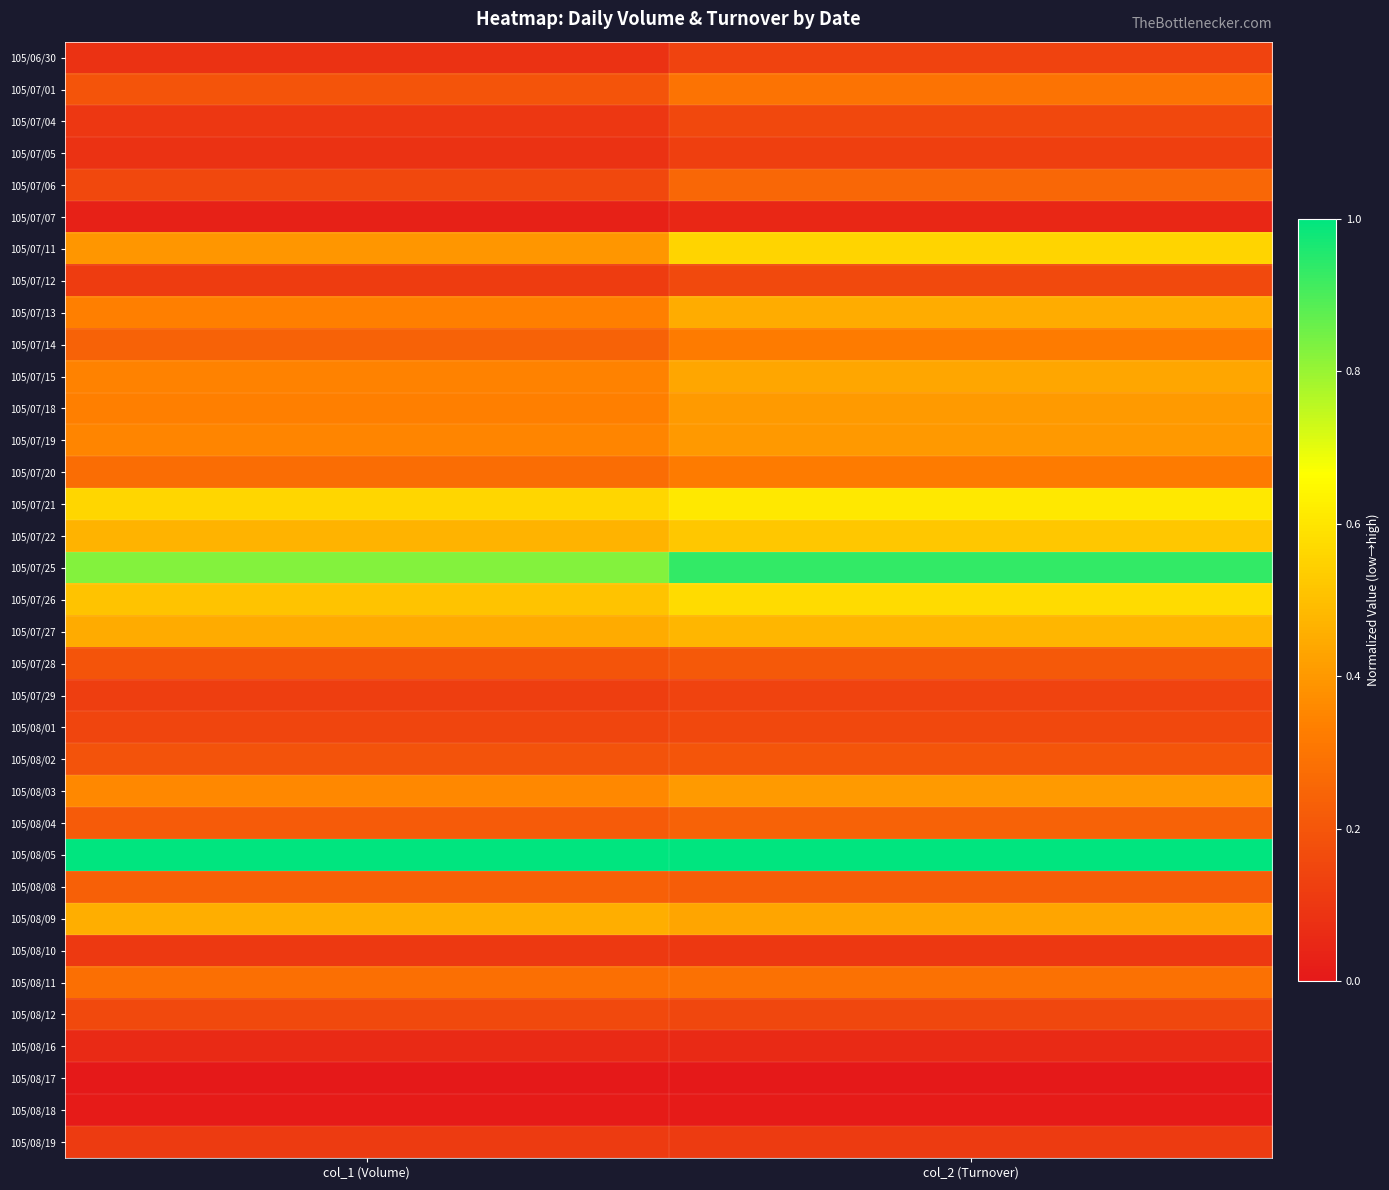

List the series in order of their peak value, highest first.

105/08/05, 105/07/25, 105/07/21, 105/07/26, 105/07/11, 105/07/22, 105/07/27, 105/08/09, 105/07/13, 105/07/15, 105/08/03, 105/07/18, 105/07/19, 105/07/14, 105/07/20, 105/07/01, 105/08/11, 105/07/06, 105/08/04, 105/08/08, 105/07/28, 105/08/02, 105/08/12, 105/07/12, 105/07/04, 105/08/01, 105/06/30, 105/07/29, 105/07/05, 105/08/19, 105/08/10, 105/08/16, 105/07/07, 105/08/18, 105/08/17